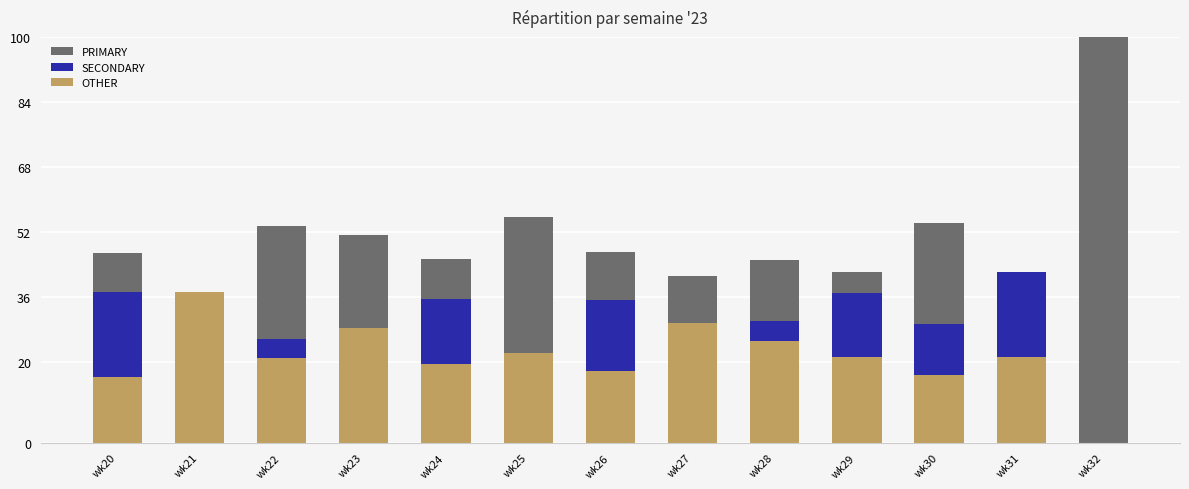

How many groups of bars are there?

13